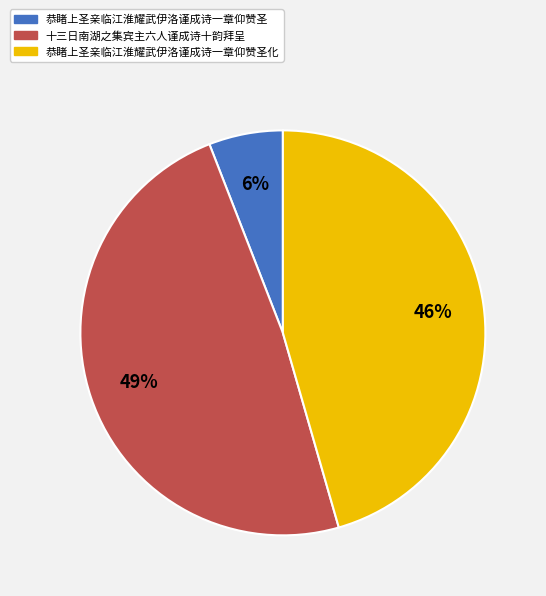

To the nearest percent, what percentage of the pie is 恭睹上圣亲临江淮耀武伊洛谨成诗一章仰赞圣?

6%